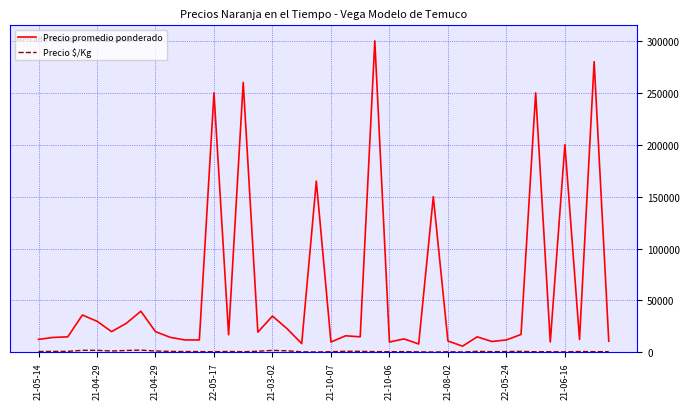

Which series has the largest range (max minus min)?

Precio promedio ponderado